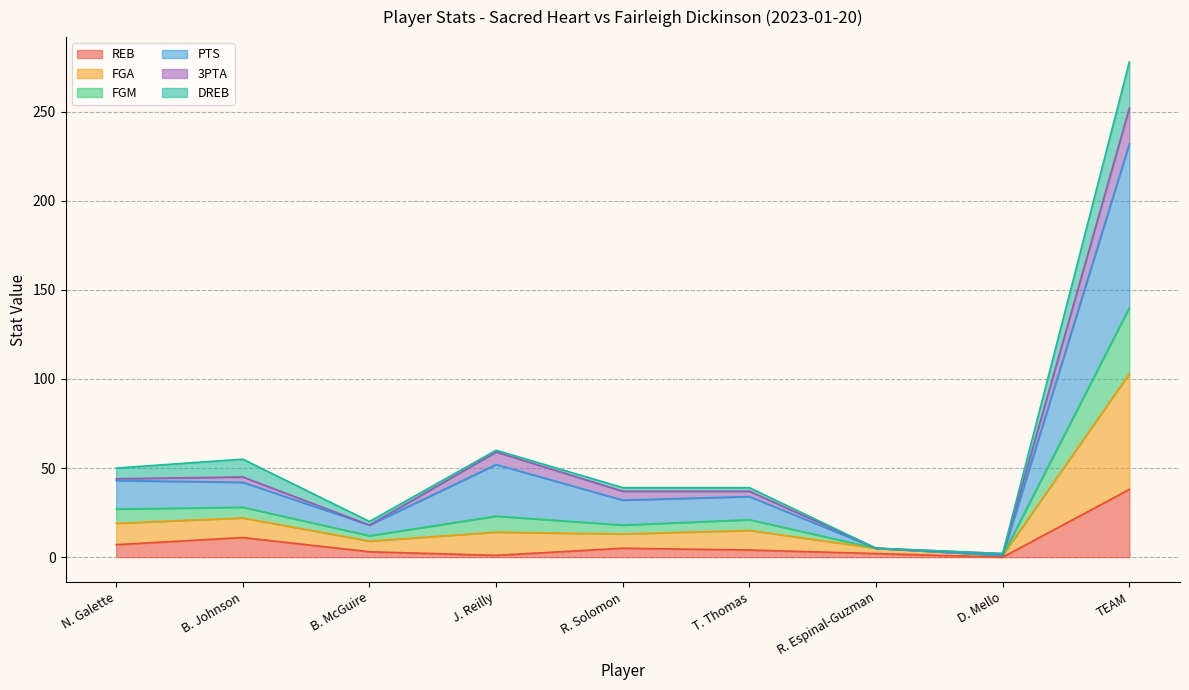

True or false: FGA and FGM cross at least once.

False